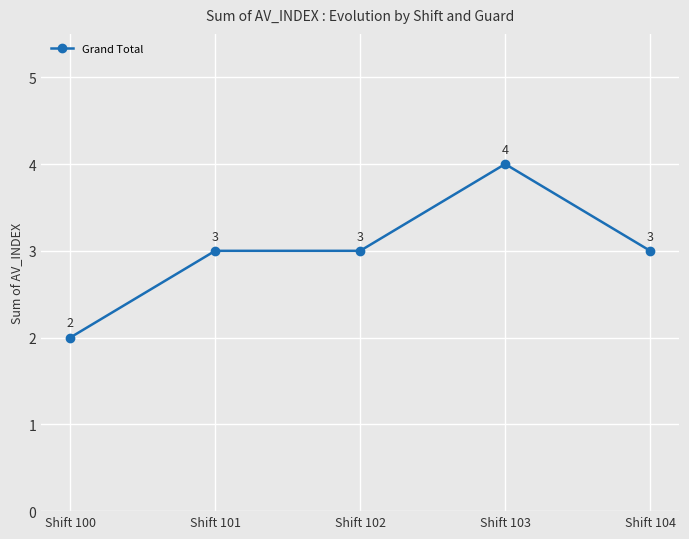

What is the value of the 1st point from the left?

2